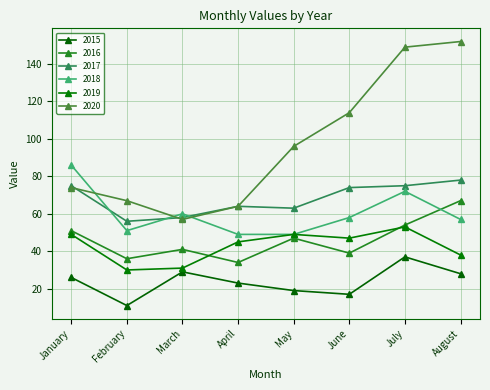

What is the difference between the second highest and second lowest values in the 2015 series?

12